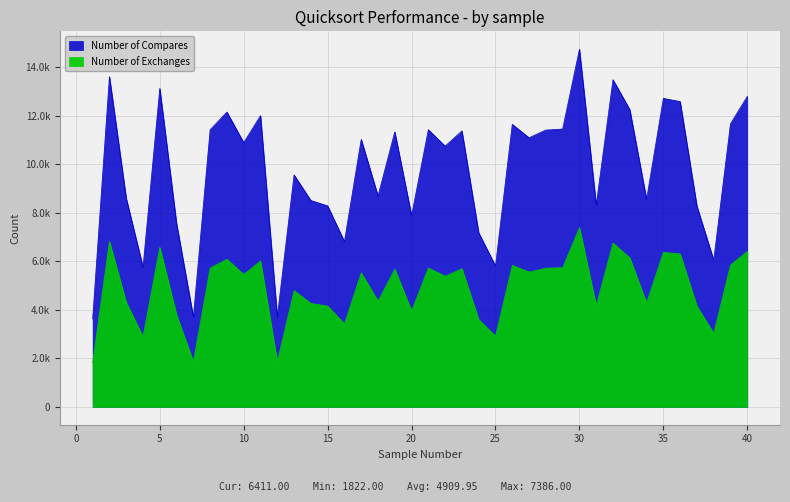

What is the sum of all Number of Exchanges values?

196398